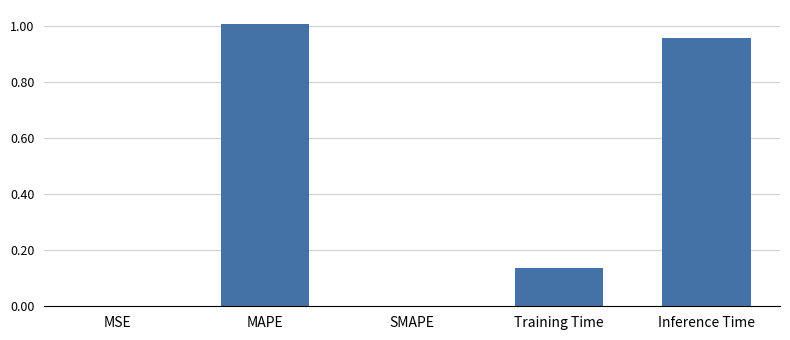

Which category has the highest value across all series?

MAPE